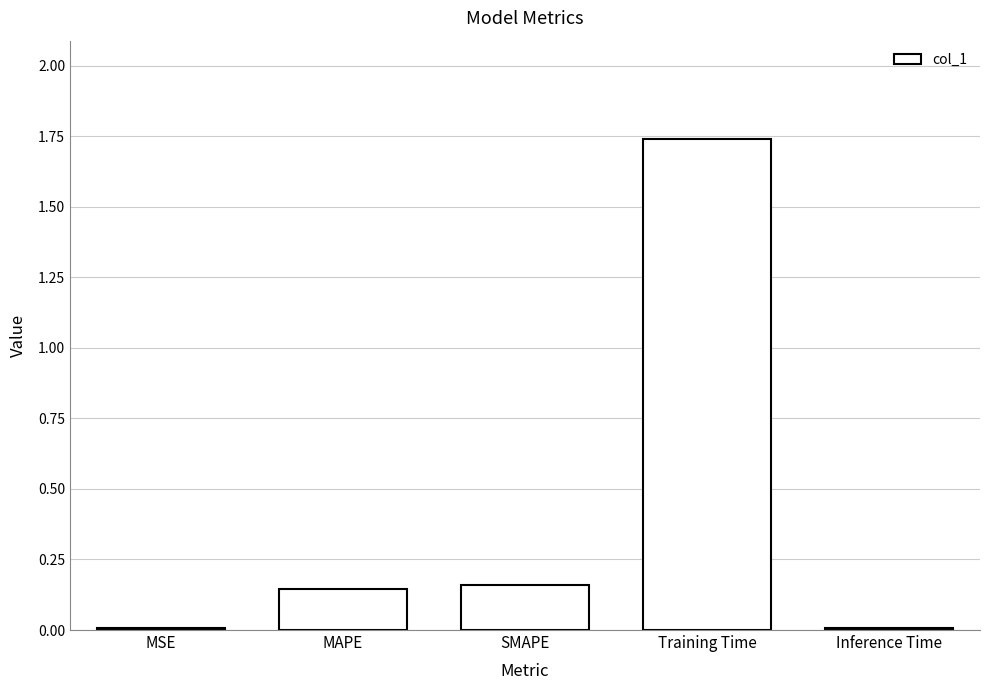

At which category does the chart reach its peak across all series?

Training Time